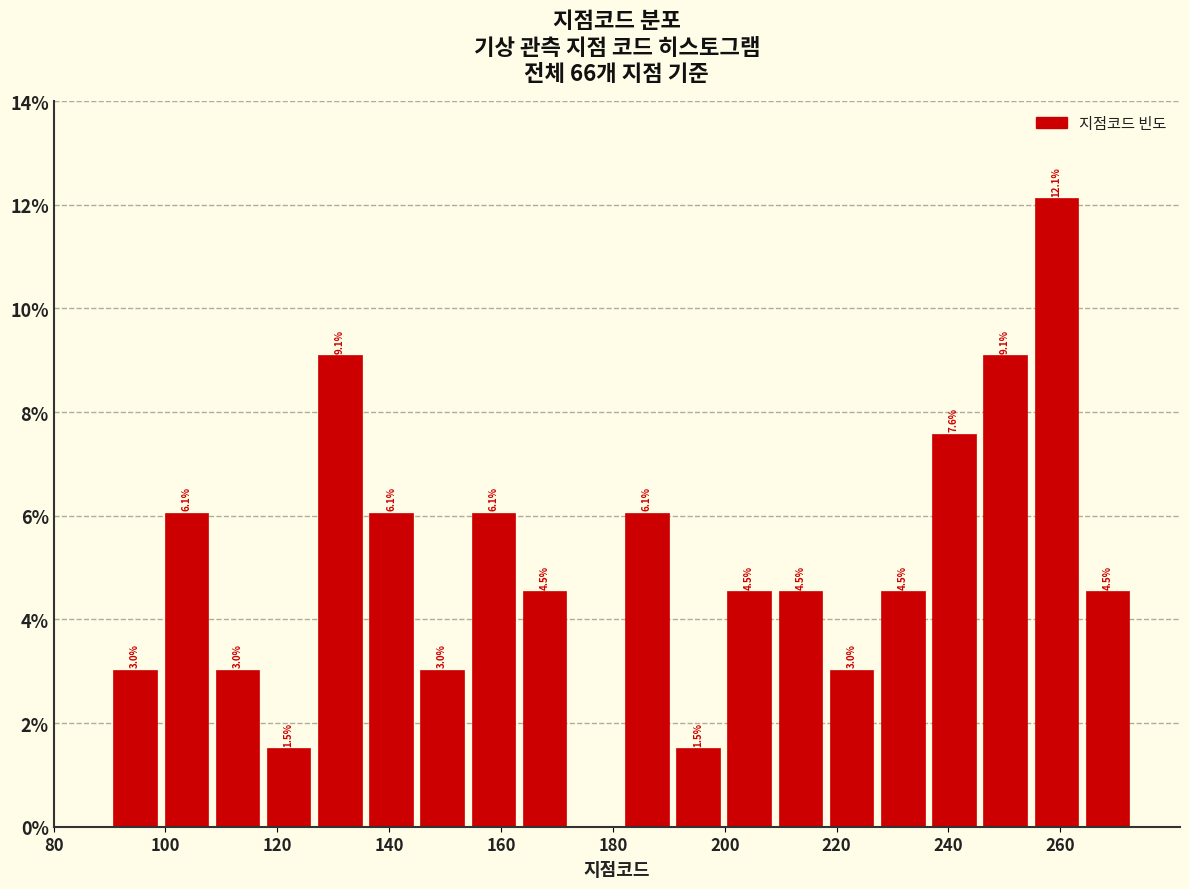

Which range on the x-axis has the tallest bar?

254 to 264